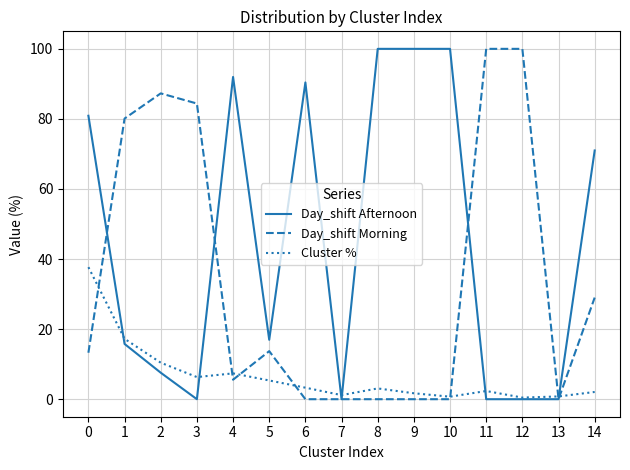

Rank the series by their average value, from lowest to highest.

Cluster %, Day_shift Morning, Day_shift Afternoon